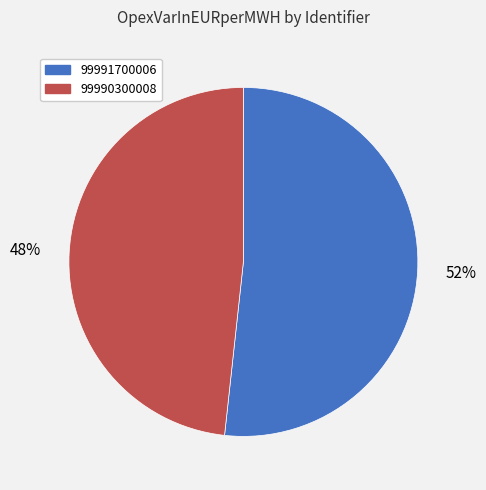

Between 99990300008 and 99991700006, which is larger?

99991700006